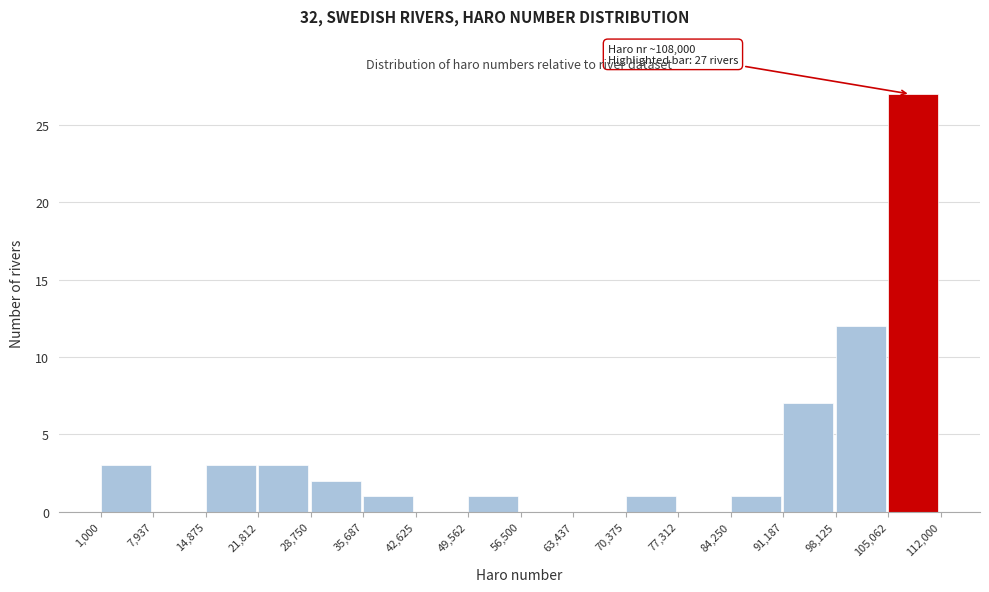

Which range on the x-axis has the tallest bar?

105,062 to 112,000